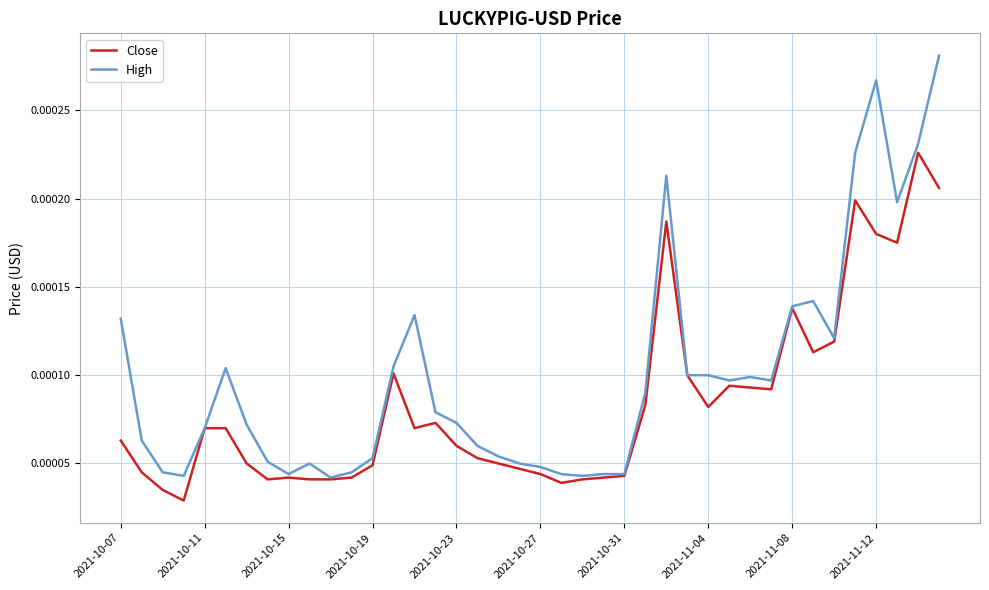

Which series has the largest total across all categories?

High